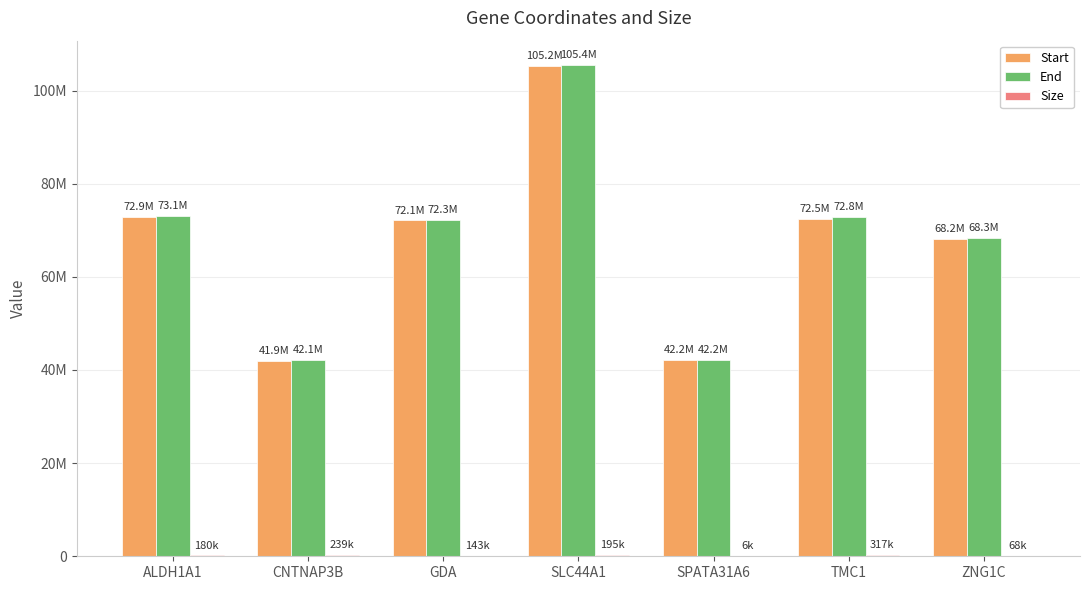

Does the chart contain stacked bars?

No